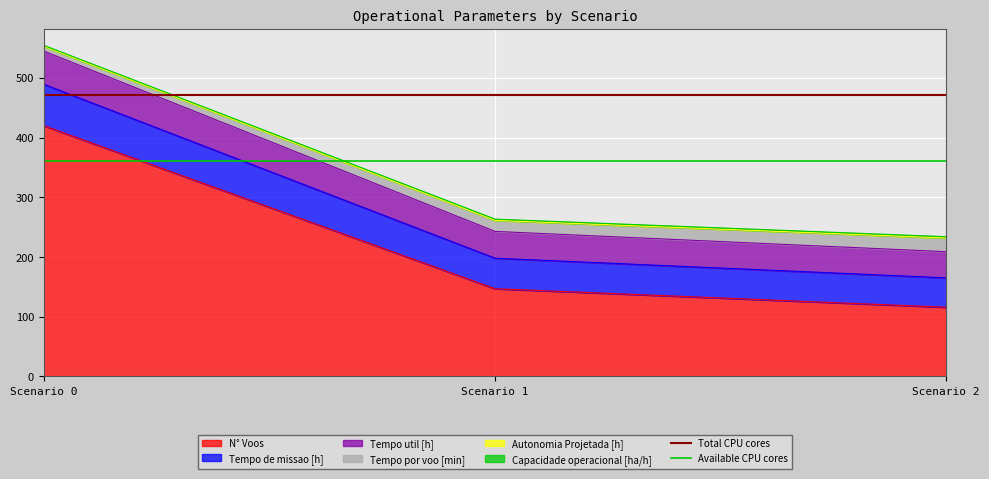

Is it true that N° Voos equals 640 at Scenario 0?

False